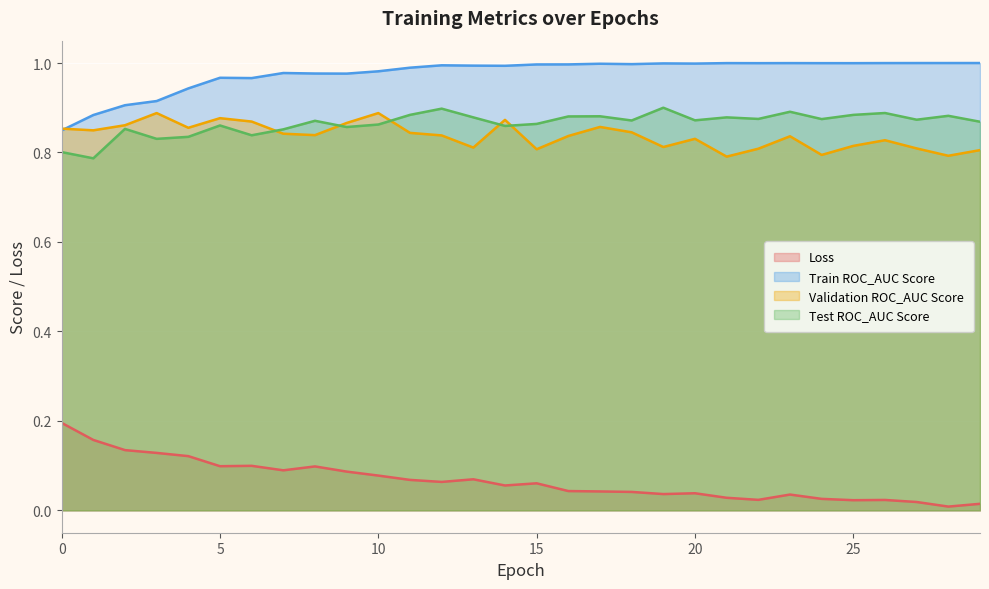

In Test ROC_AUC Score, how many points are higher than both neighbors (excluding endpoints)?

10